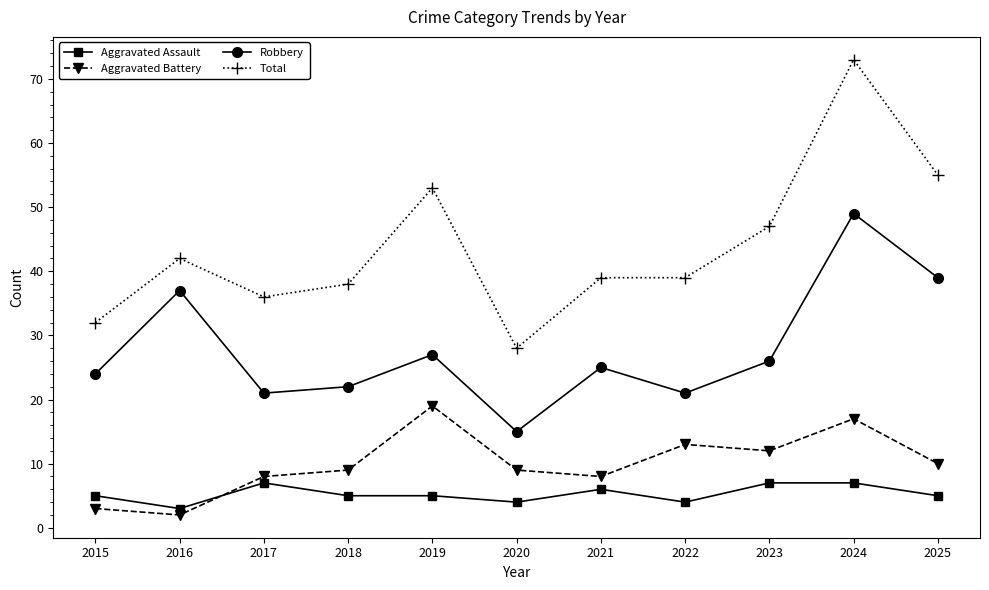

At which category does Total reach its first local peak?

2016